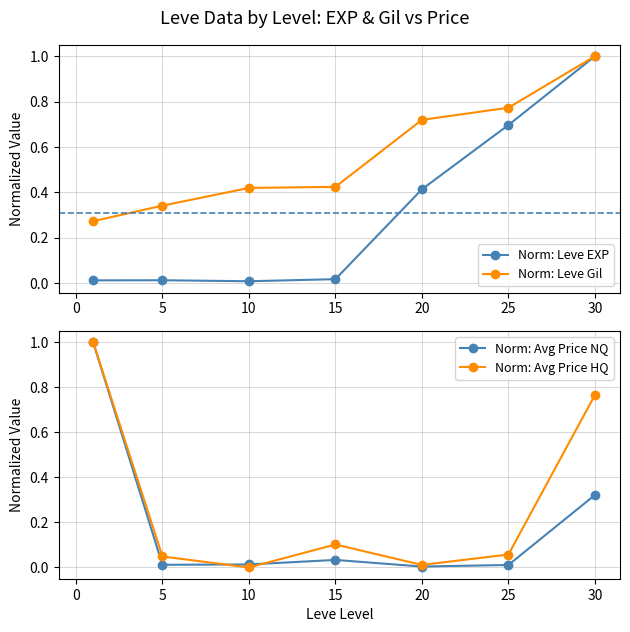

What is the average value of the Norm: Leve EXP series?

0.3